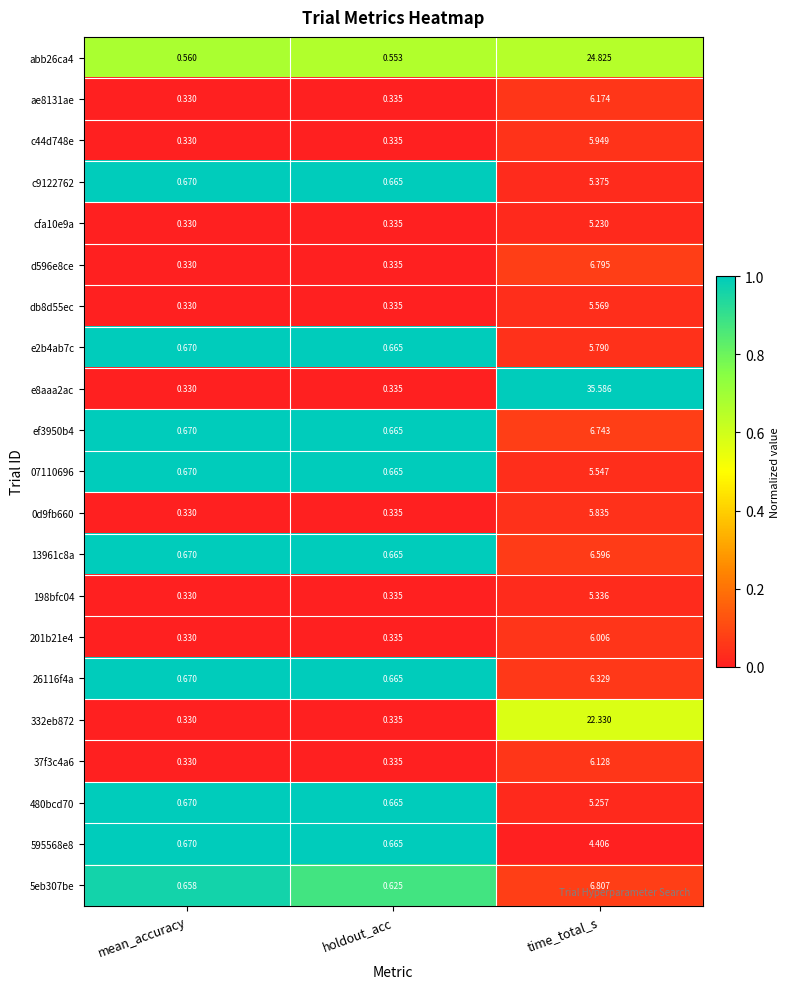

Which series has the largest total across all categories?

e8aaa2ac